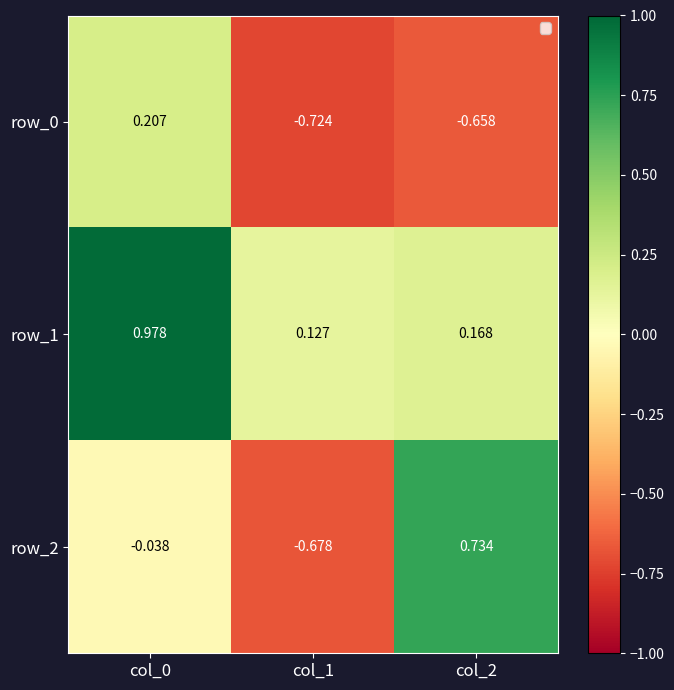

Is the value of row_0 at col_2 greater than the value of row_1 at col_1?

No